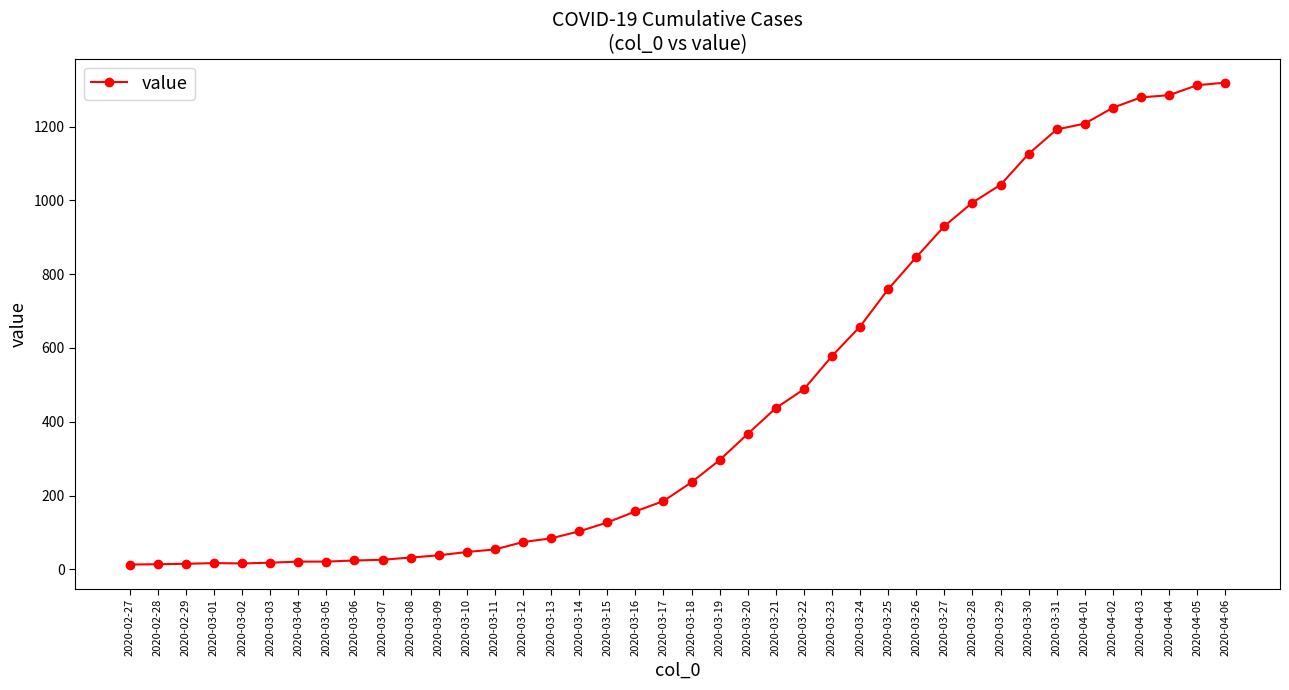

What is the change in value from 2020-02-27 to 2020-03-14?

+90